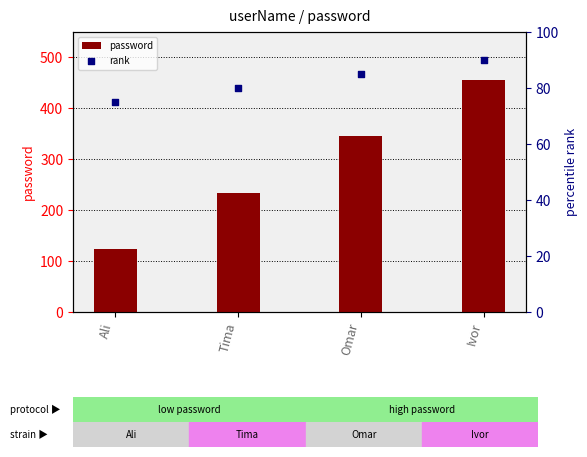

Which series reaches the minimum Y coordinate?

rank